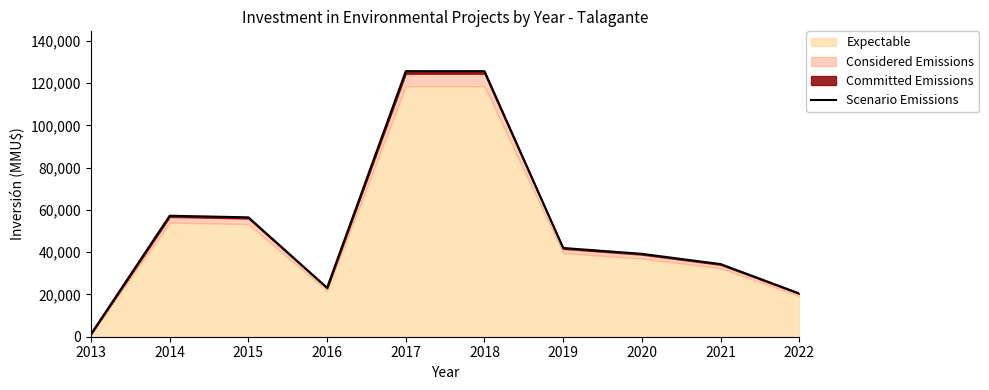

Rank the categories by value from highest to lowest.

2017, 2018, 2014, 2015, 2019, 2020, 2021, 2016, 2022, 2013